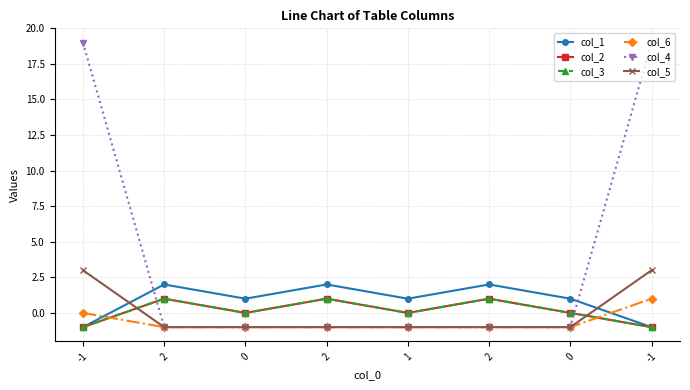

What is the label of the 8th point from the left?

-1